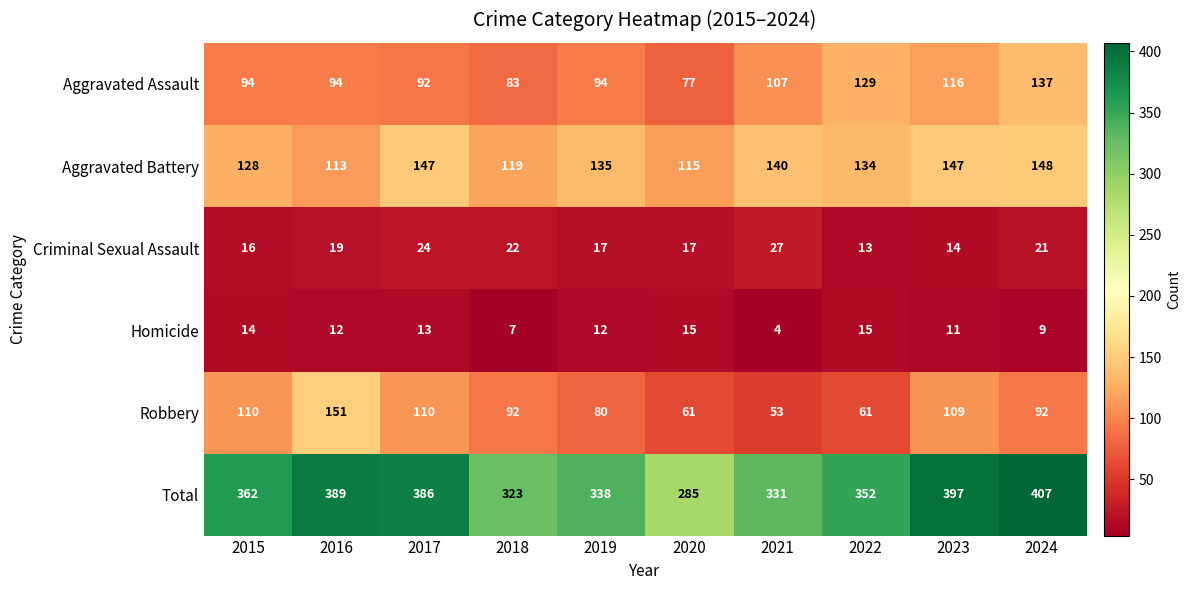

Count the number of categories in the chart.

10